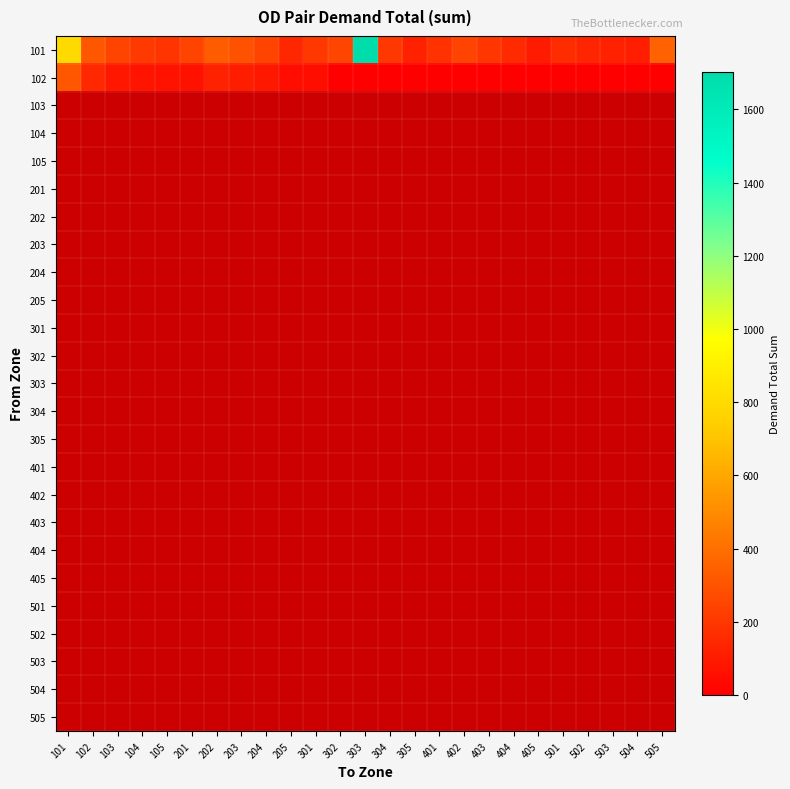

Rank the series by their average value, from lowest to highest.

102, 103, 104, 105, 201, 202, 203, 204, 205, 301, 302, 303, 304, 305, 401, 402, 403, 404, 405, 501, 502, 503, 504, 505, 101